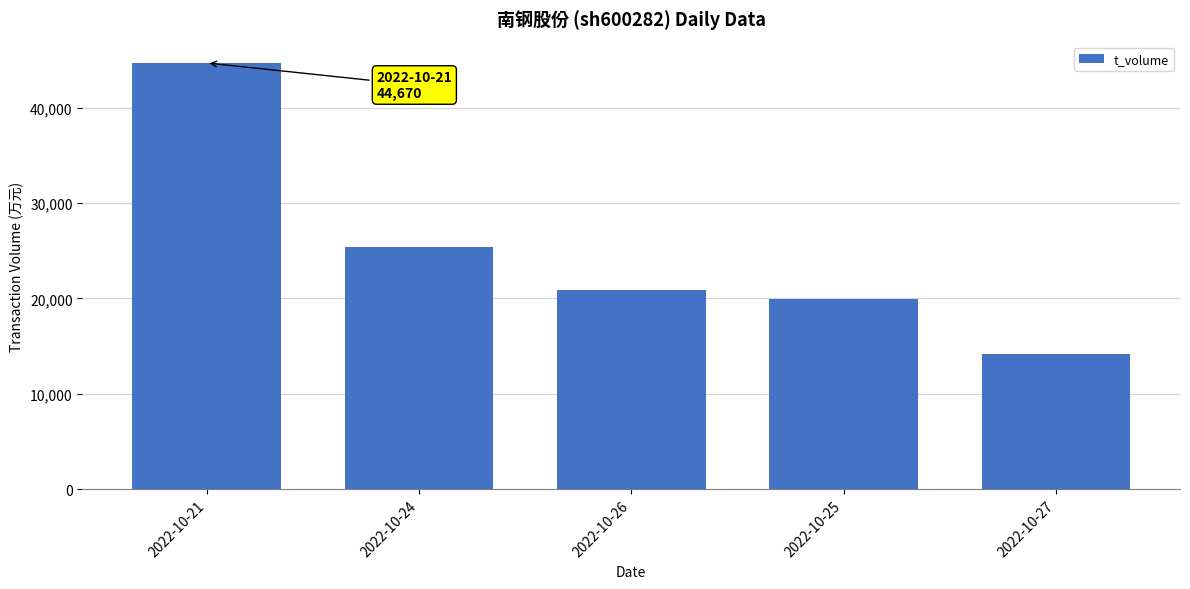

What position from the right is 2022-10-24?

4